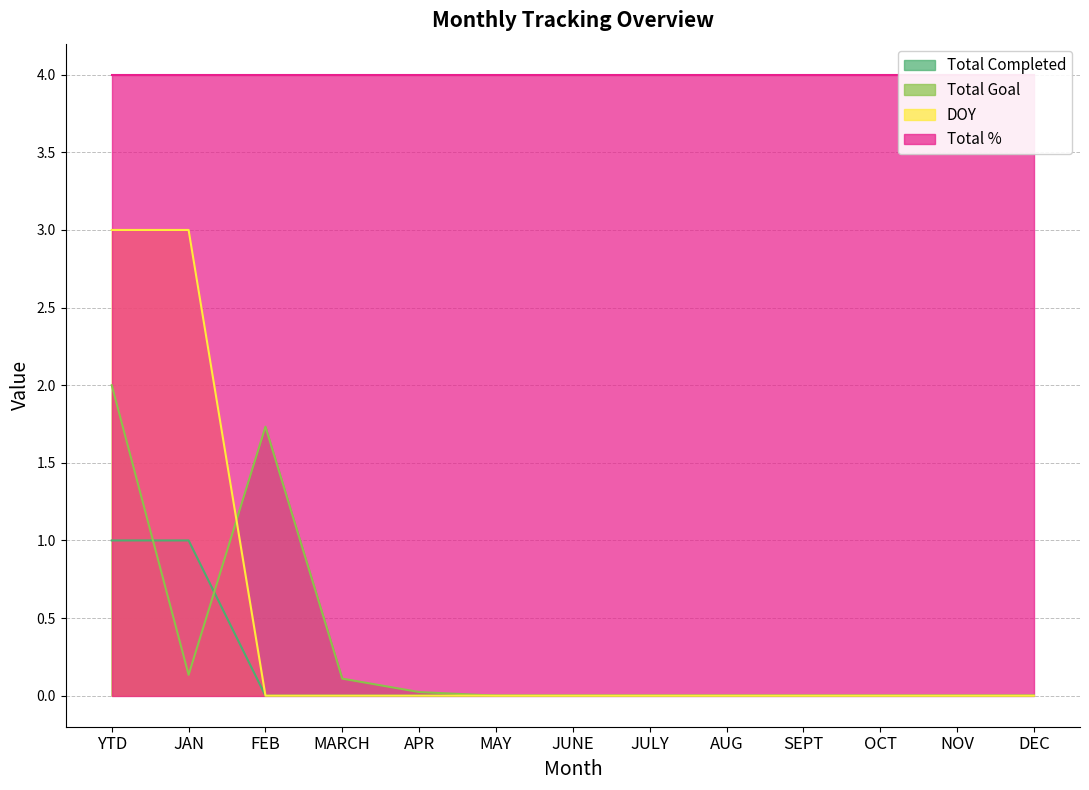

True or false: DOY has more than 2 interior local peaks.

False